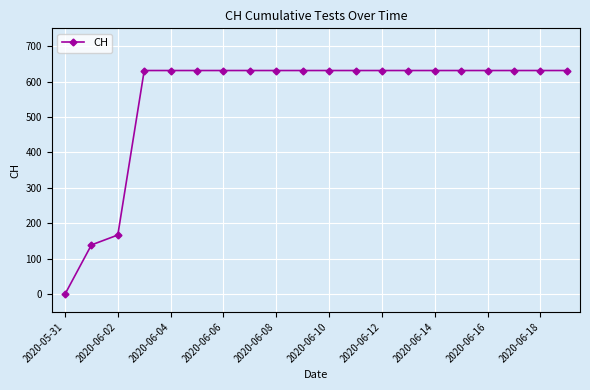

How many distinct data groups are displayed?

1